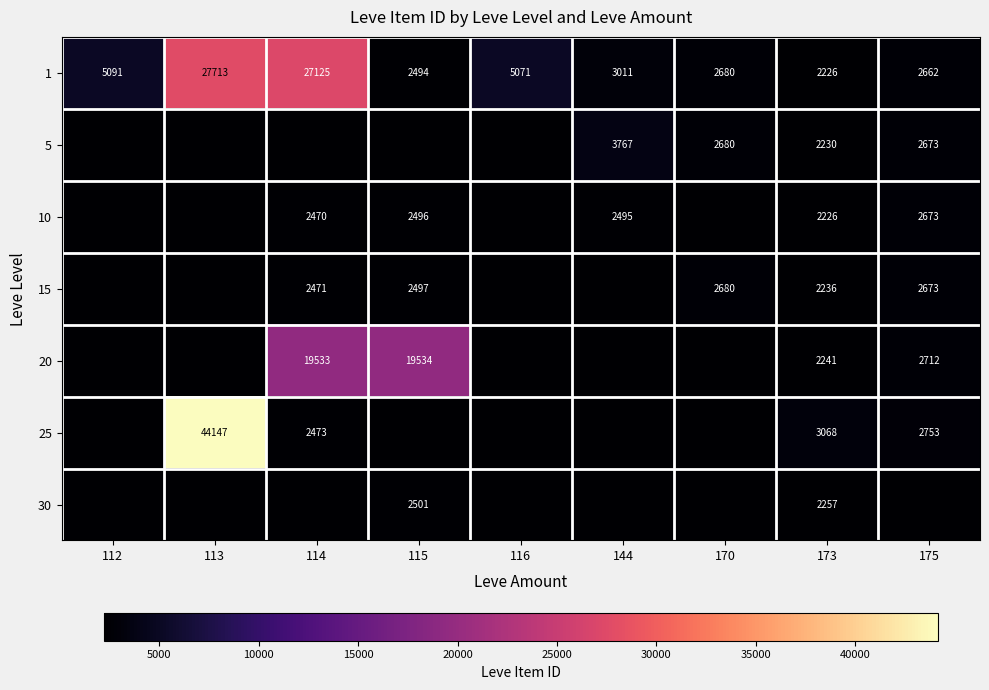

What is the sum of the 1 values at 144 and 173?

5237